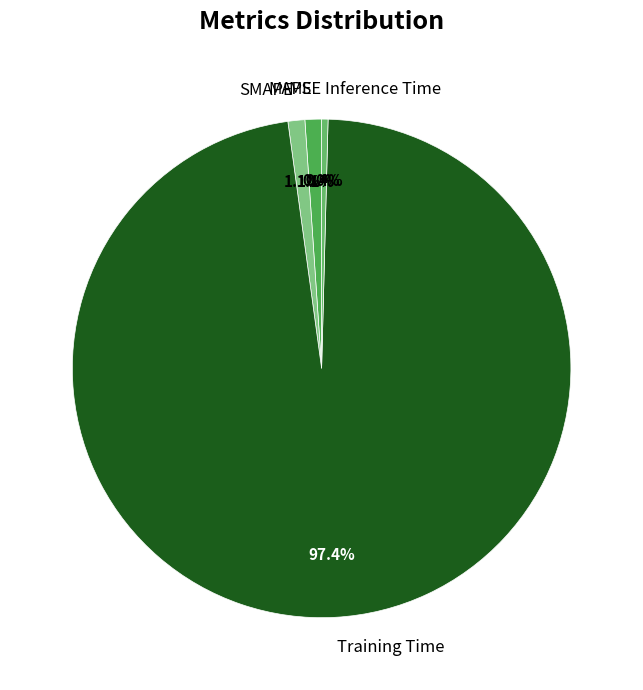

Is there any slice that represents more than half of the pie?

Yes